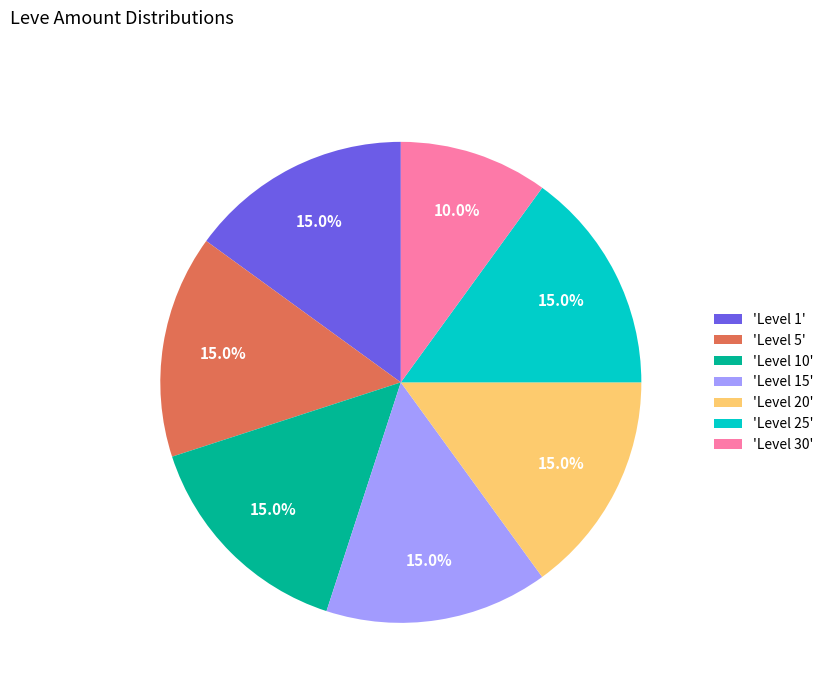

Is there any slice that represents more than half of the pie?

No